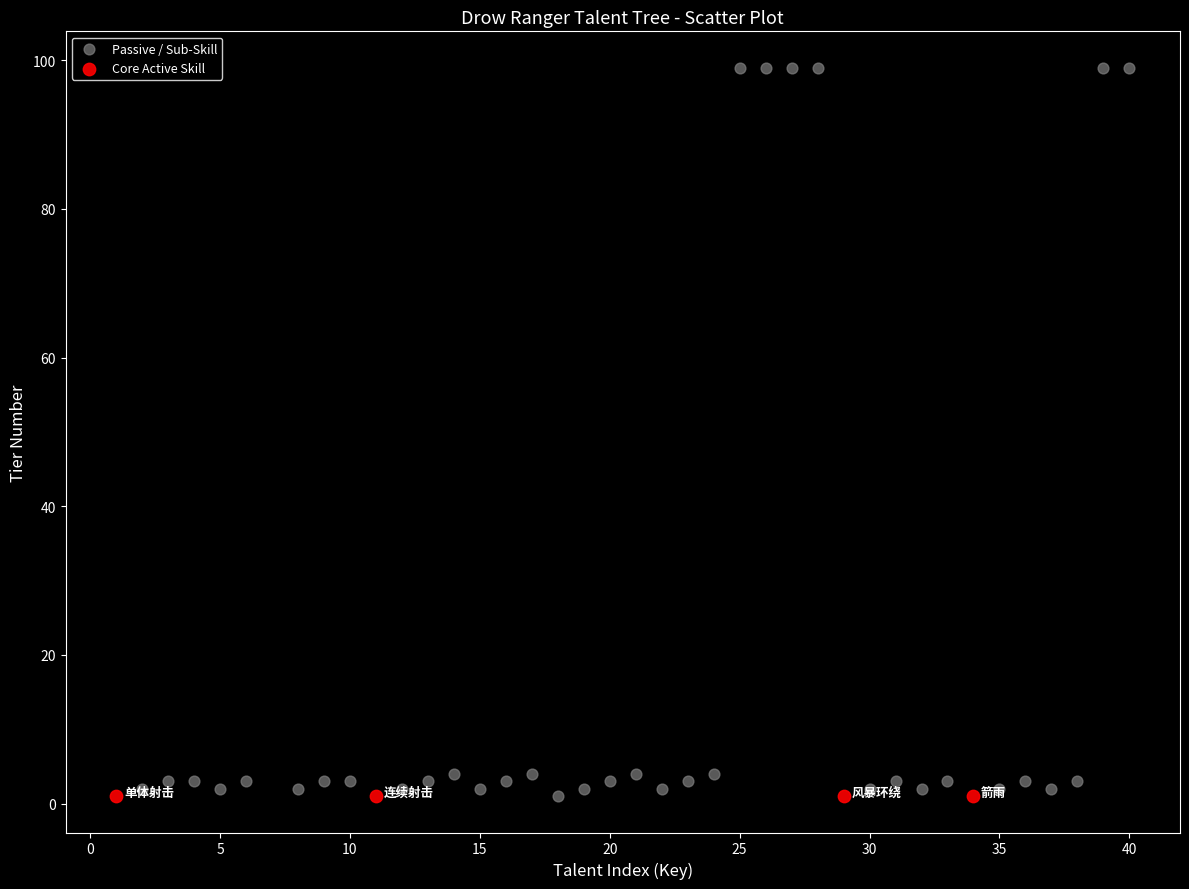

Which series reaches the maximum Y coordinate?

Passive / Sub-Skill